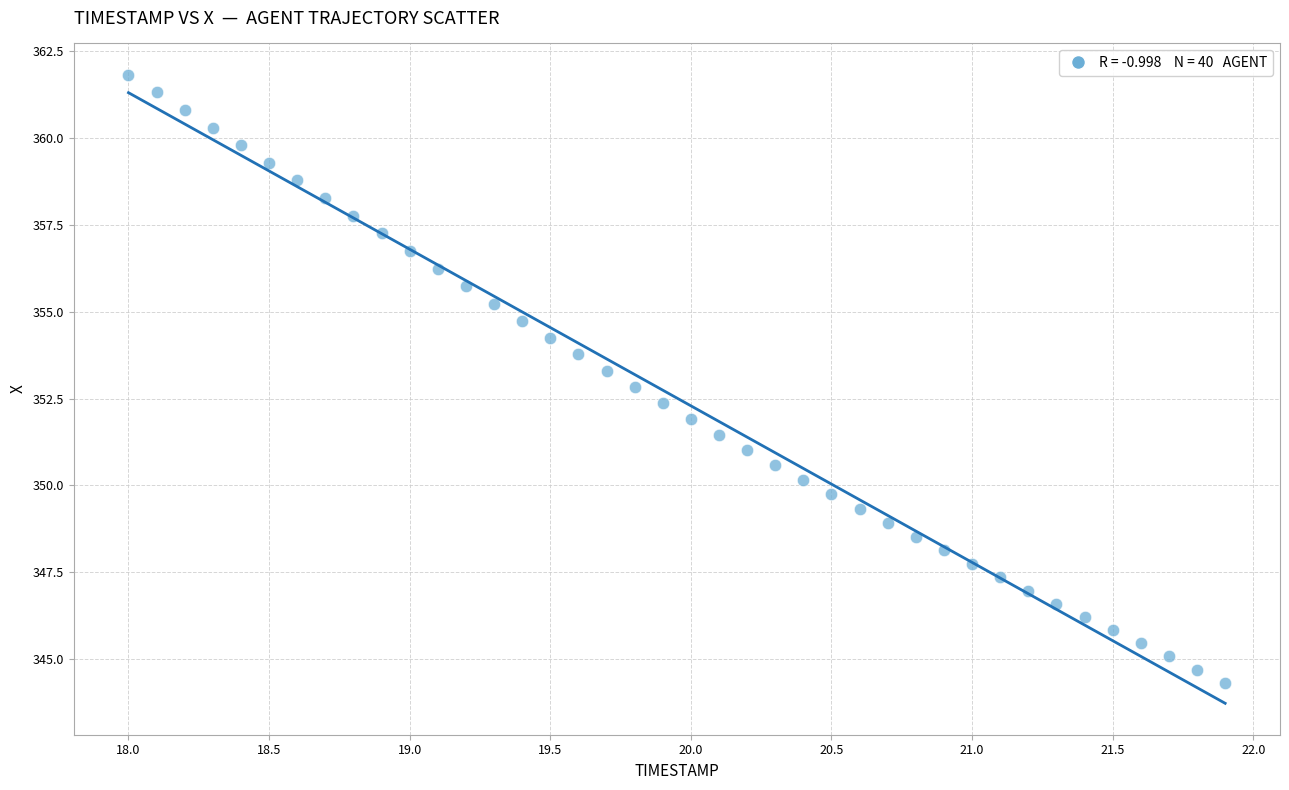

What is the range of X values (max minus min)?

3.9